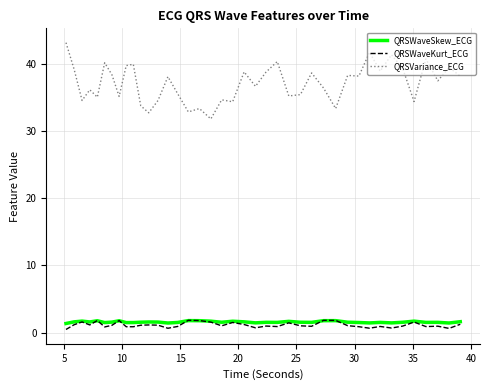

What is the maximum value for QRSWaveSkew_ECG?

1.8